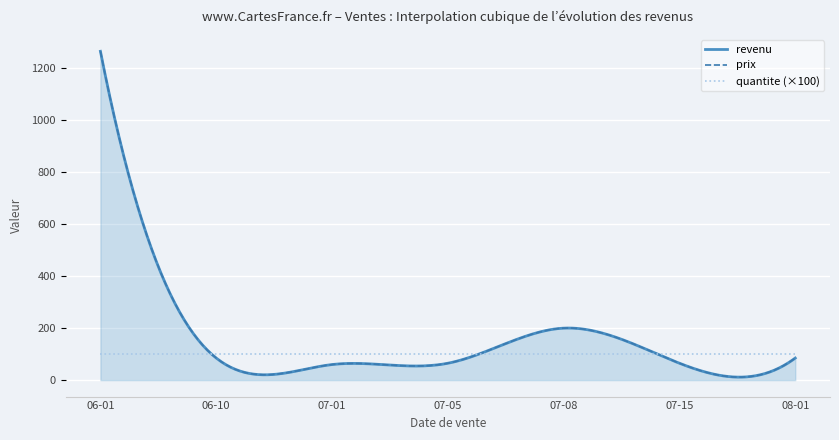

Which series has the largest total across all categories?

prix